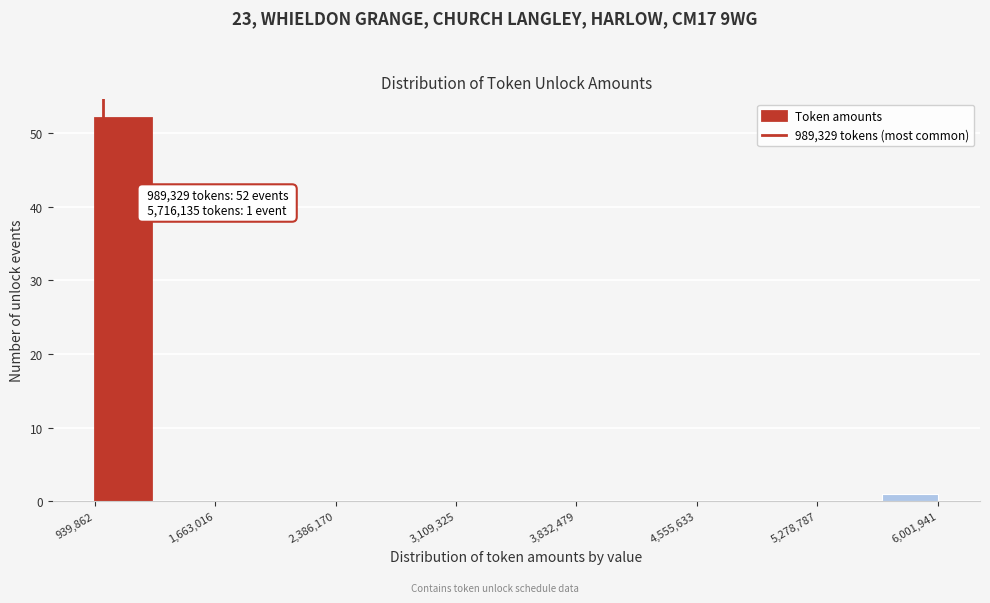

Around what value on the x-axis is the tallest bar? Give the approximate position of its centre, as read against the axis.

1100000